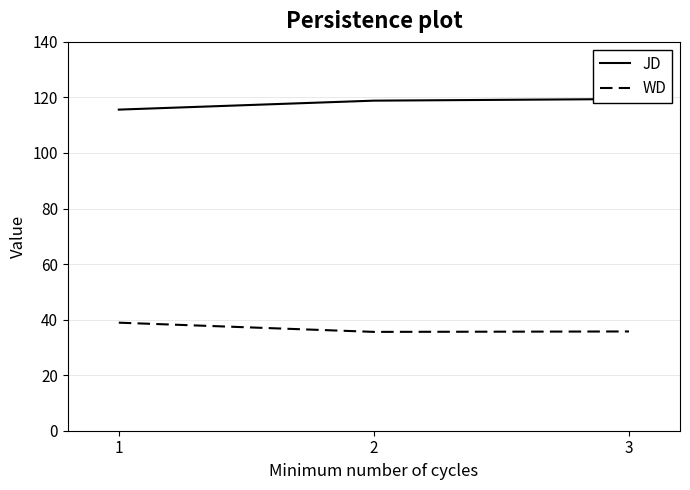

What is the sum of the JD values at 3 and 1?

235.0